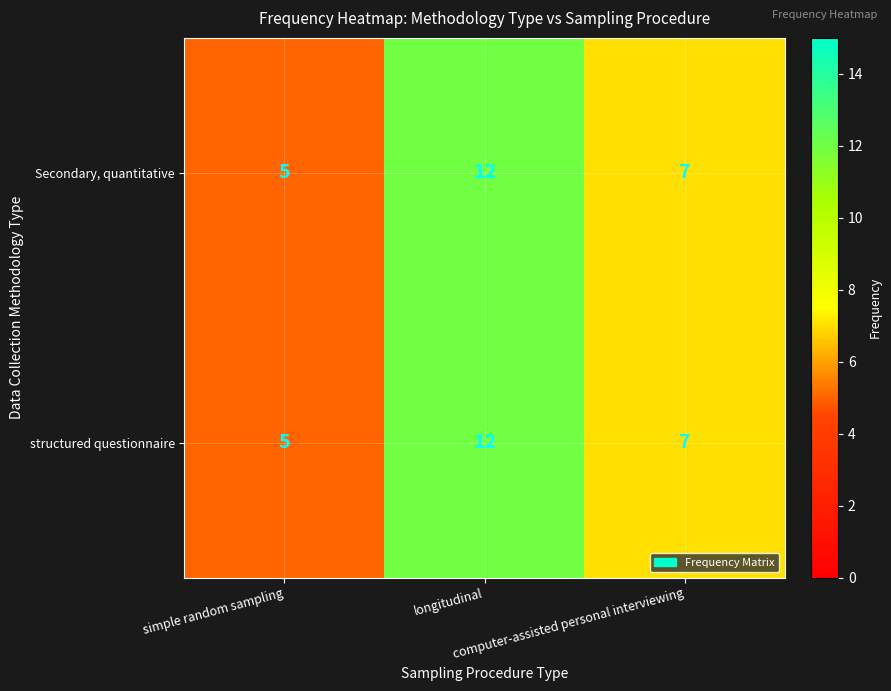

Count the Secondary, quantitative values in the range 5 to 12.

3